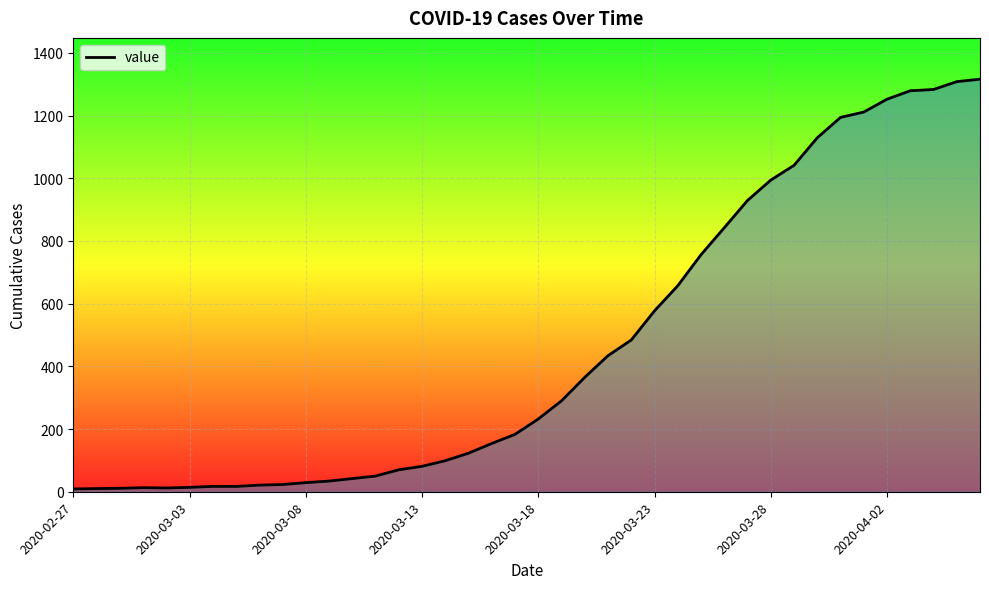

What is the maximum value shown in the chart?

1316